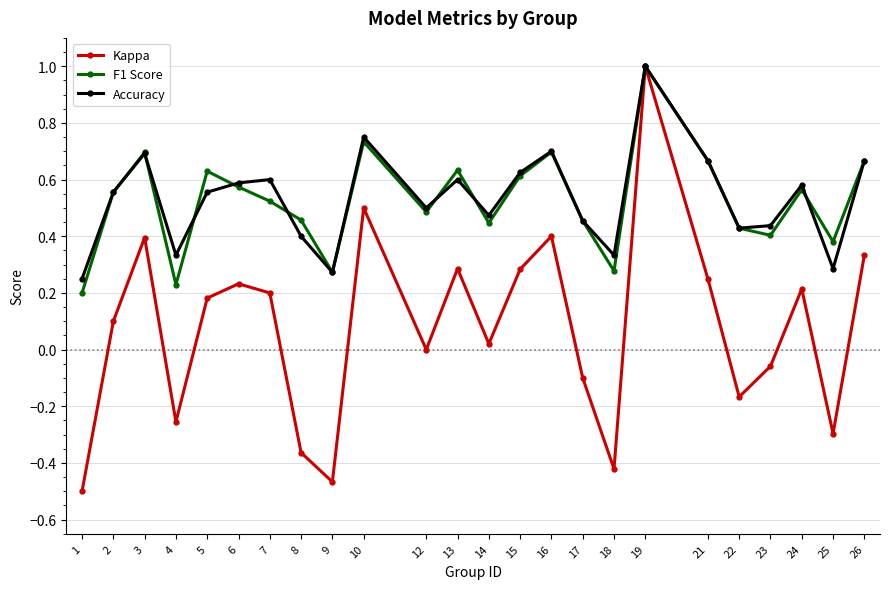

Which series changed the most between 7 and 21?

F1 Score